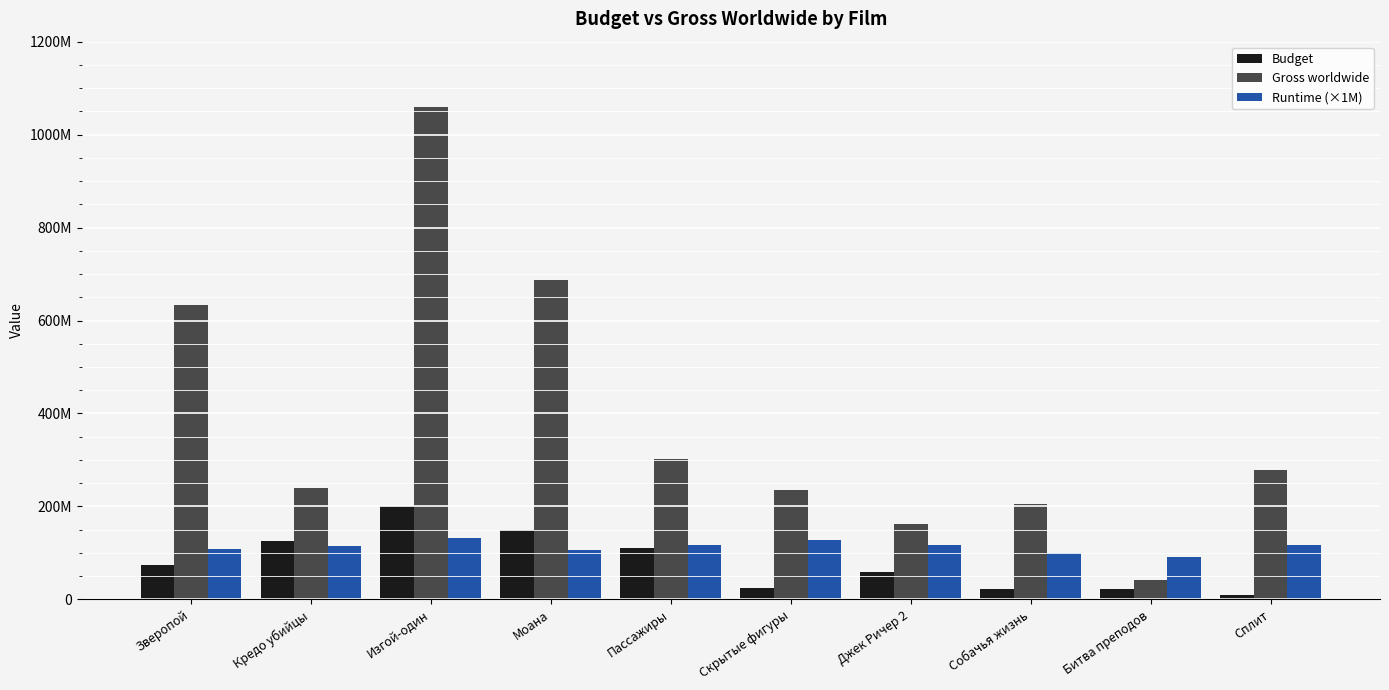

Does the chart contain stacked bars?

No